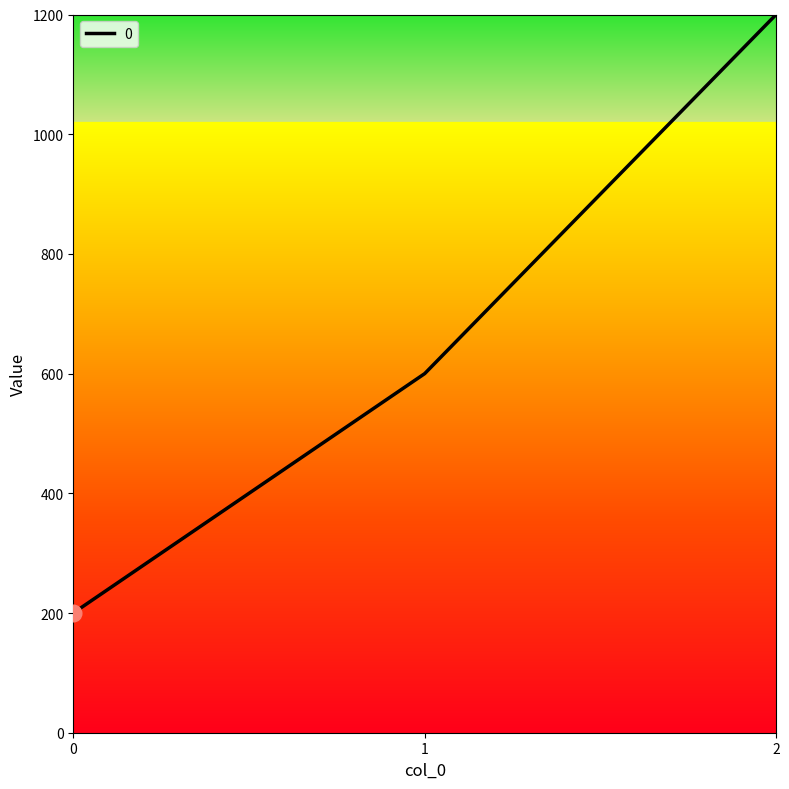

Read the value at 2.

1200